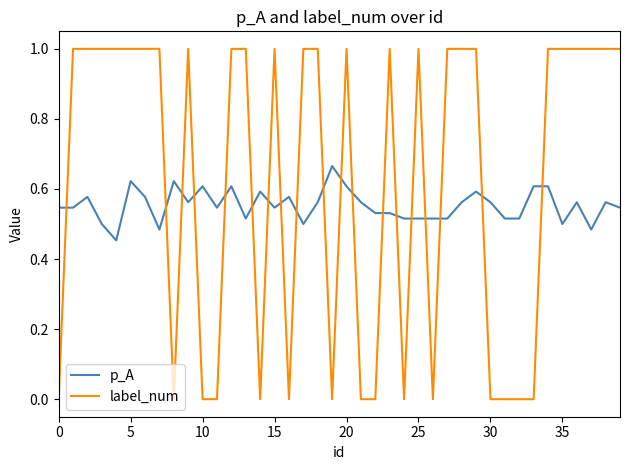

How many series are shown in this chart?

2